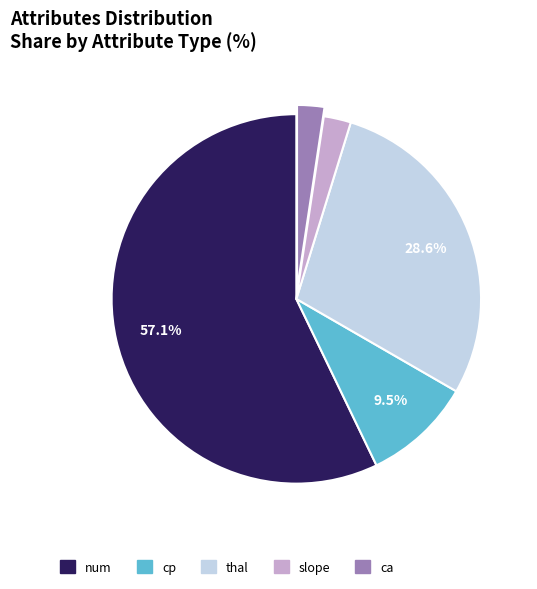

Between ca and num, which is larger?

num